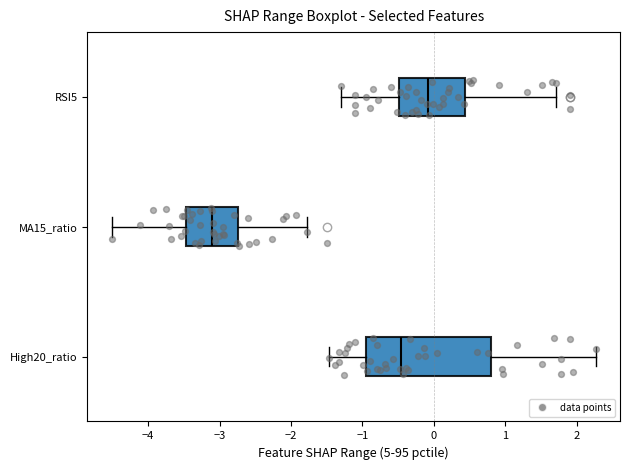

Reading bottom to top, read every box against the x-axis: the position of its median line, the range the box covers, and the ends of its whiskers. The values are not printed on the chart, so give them approximately, as read against the axis.

High20_ratio: median -0.5, box -0.9 to 0.8, whiskers -1.5 to 2.3
MA15_ratio: median -3.1, box -3.5 to -2.7, whiskers -4.5 to -1.8
RSI5: median -0.1, box -0.5 to 0.4, whiskers -1.3 to 1.7